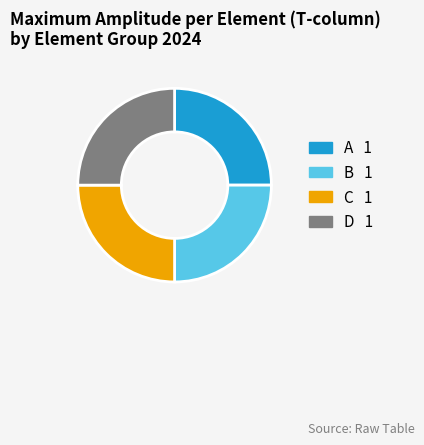

Is there any slice that represents more than half of the pie?

No